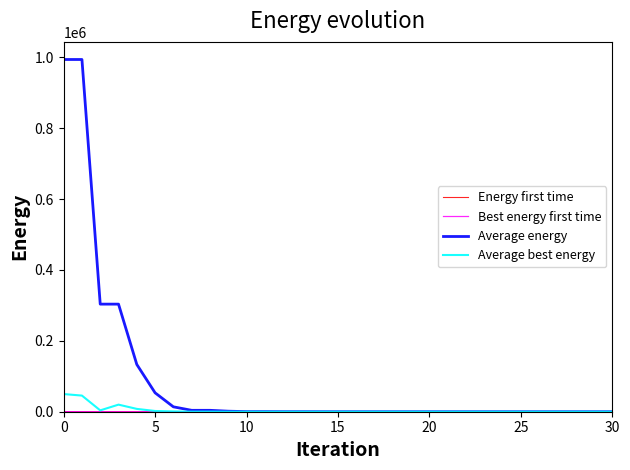

Which series has the widest spread of values?

Average energy